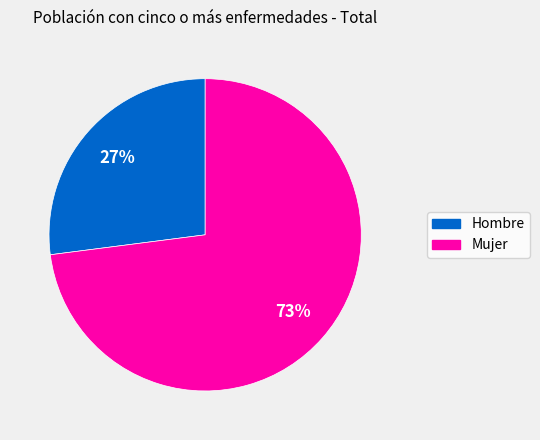

Is Hombre the majority of the pie?

No